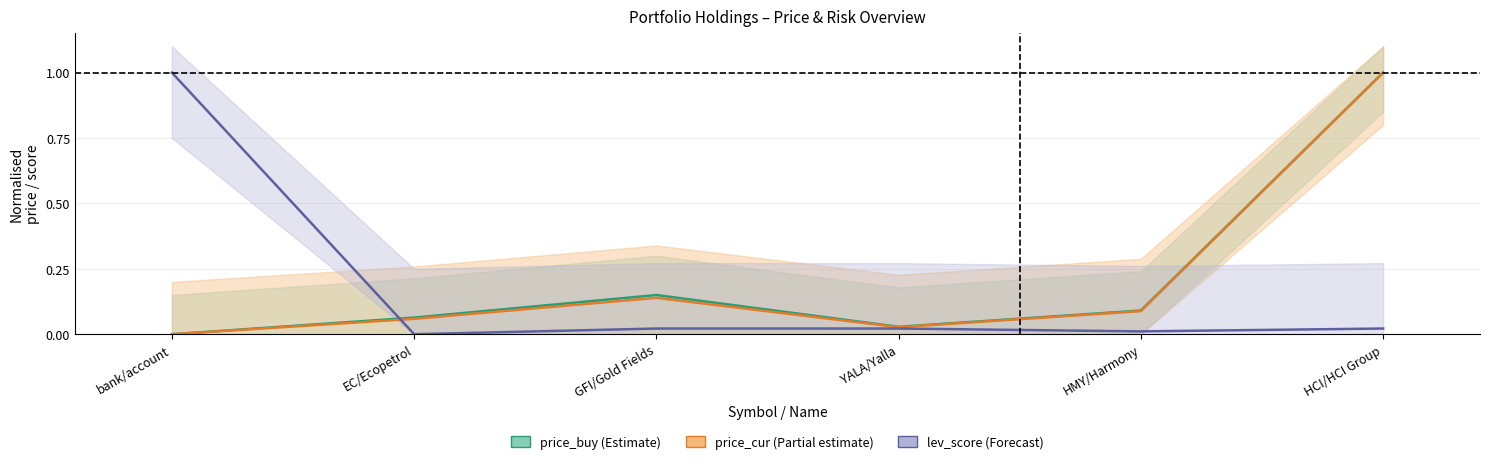

Which series has the widest spread of values?

price_buy_line